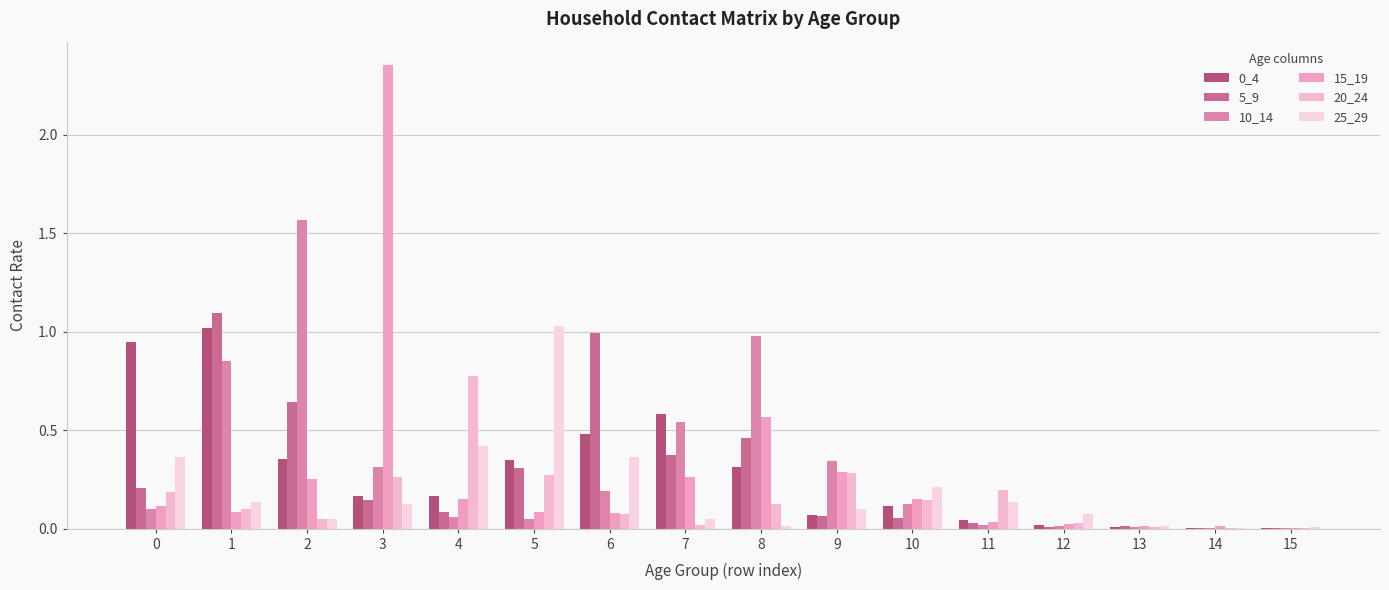

At how many categories does at least one series exceed 0?

16